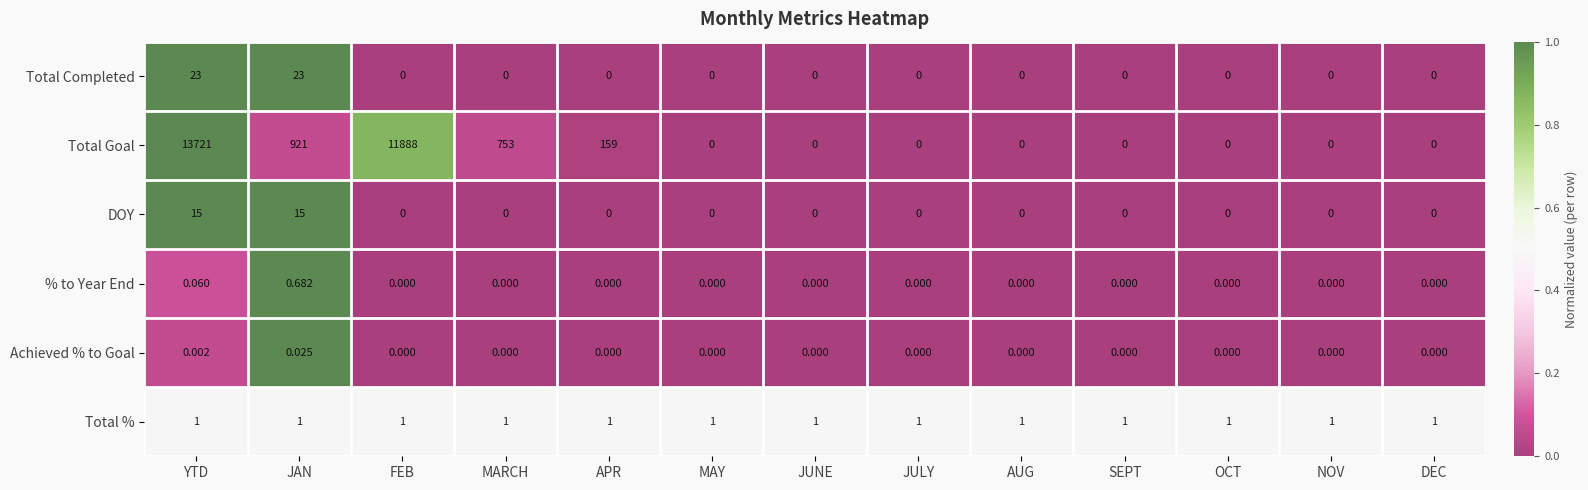

At how many categories does at least one series exceed 0?

13